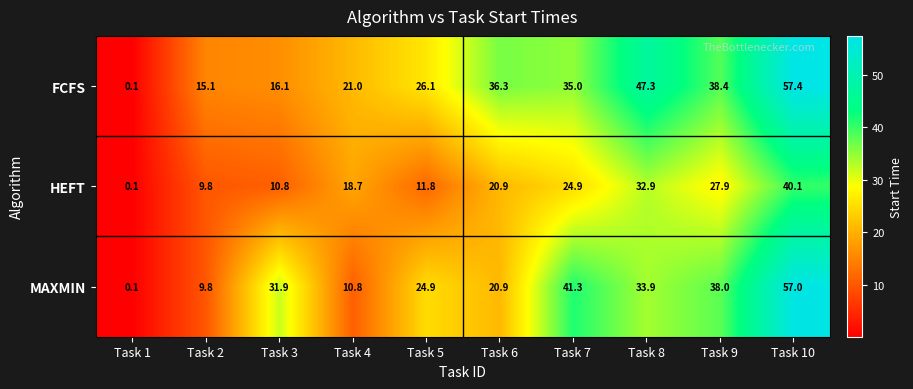

At how many categories does at least one series exceed 18?

8